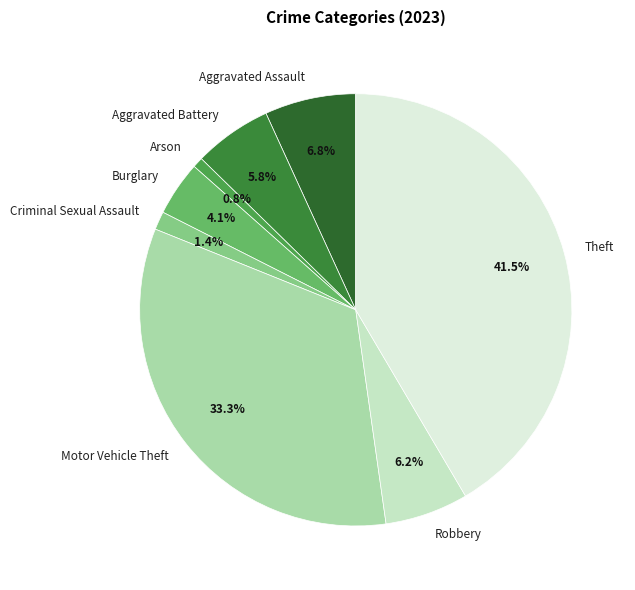

Which has a higher value, Aggravated Battery or Motor Vehicle Theft?

Motor Vehicle Theft